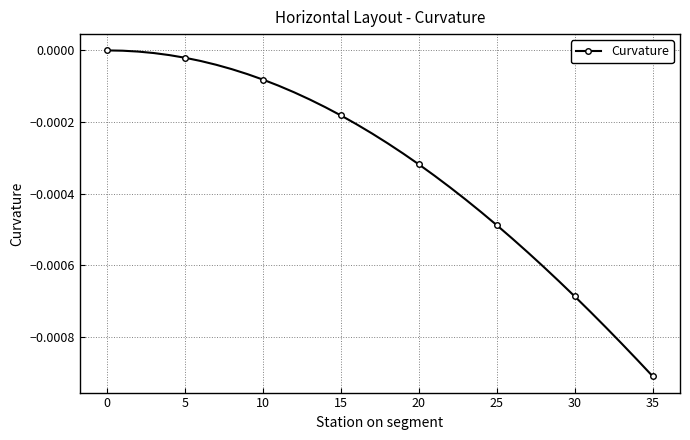

Count the number of categories in the chart.

36